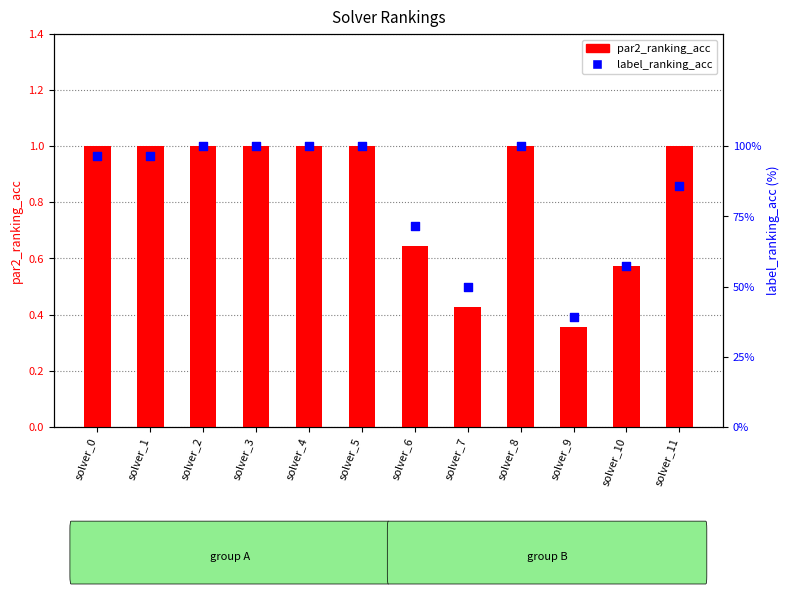

What are all the series names shown in the legend?

par2_ranking_acc, label_ranking_acc